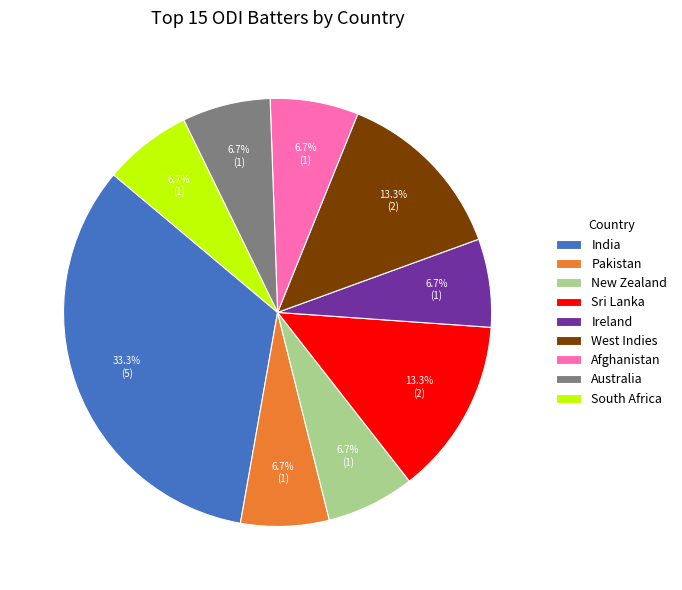

How many slices are in this pie chart?

9